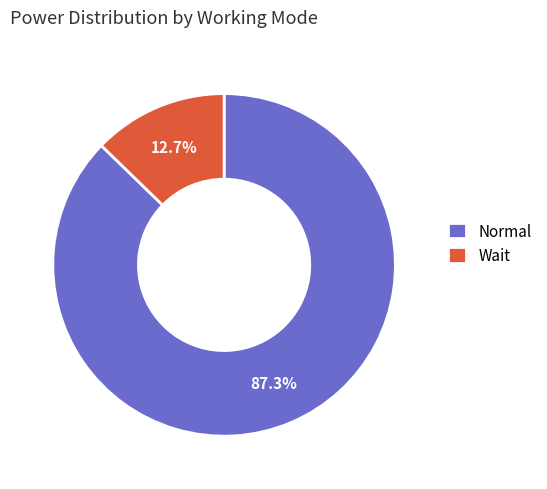

Which slice is the smallest?

Wait